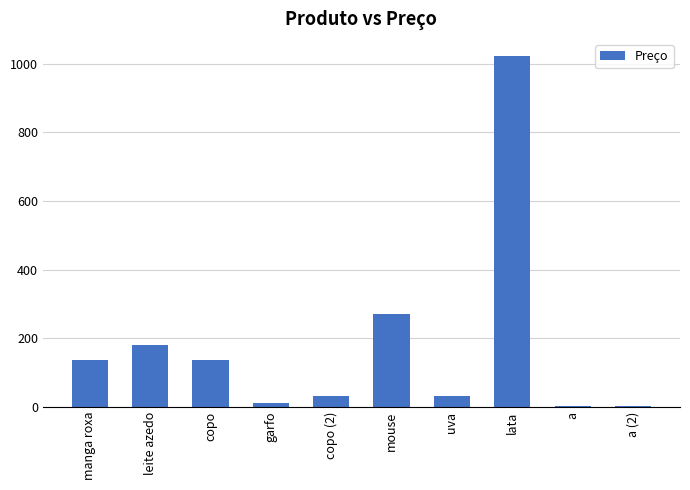

Which has a higher value, leite azedo or a (2)?

leite azedo